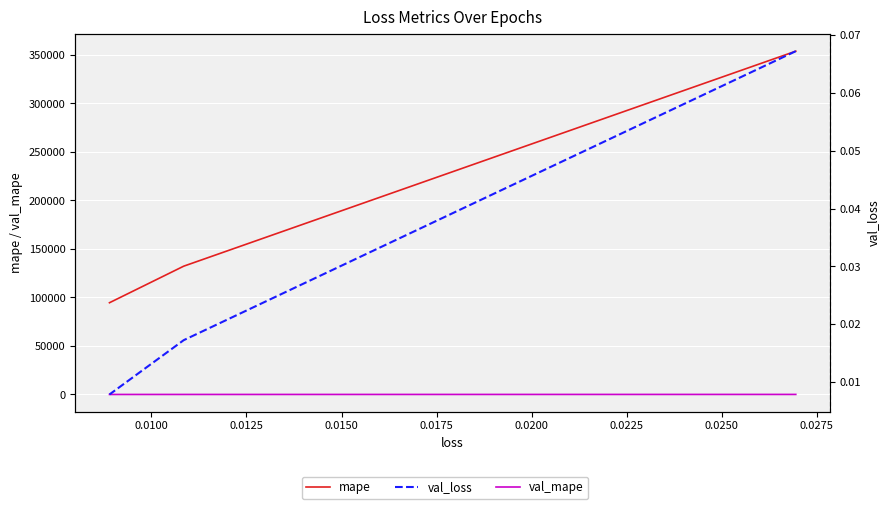

True or false: val_mape has a value of 74.3 at 0.0100.

False